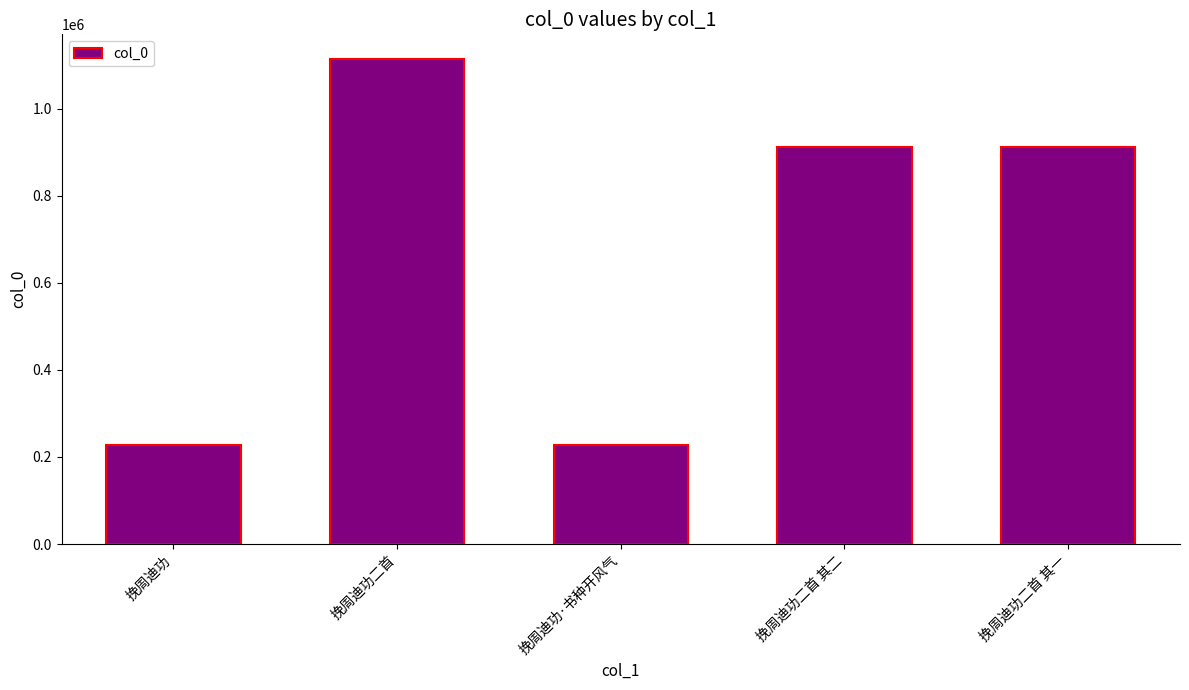

The value at 挽周迪功二首 其二 is 1287984. True or false?

False